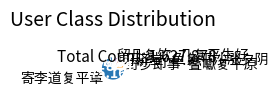

The 野步即事·叠巘复平原 slice represents 9% of the pie. True or false?

True